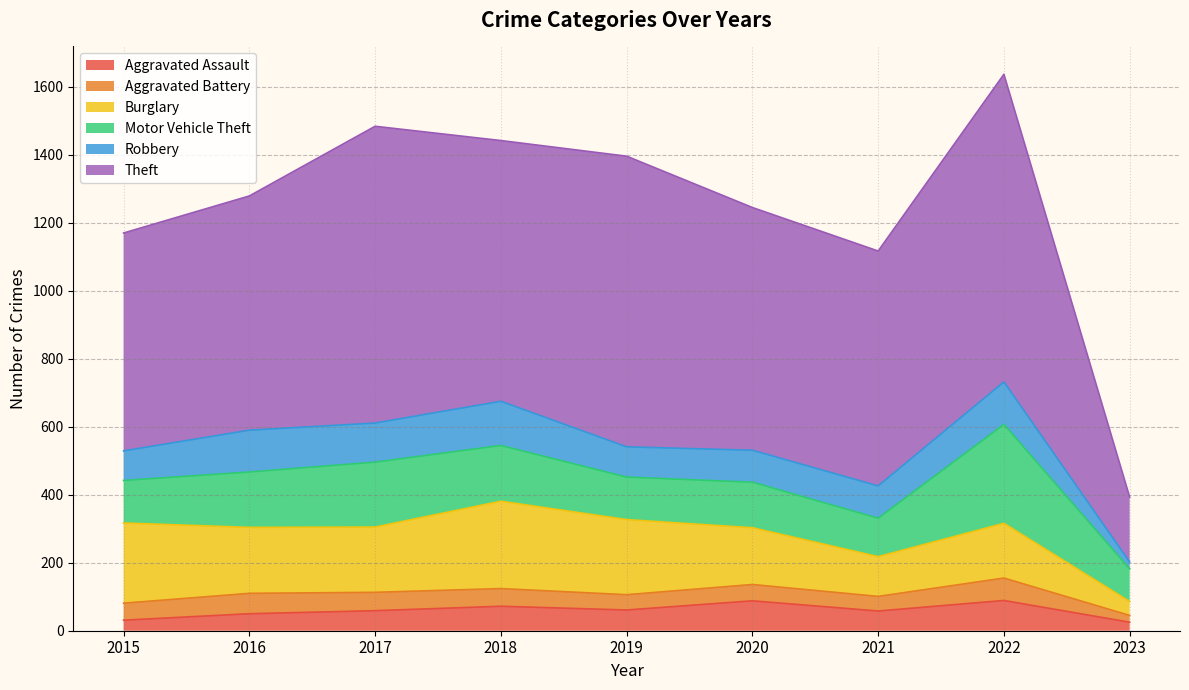

Reading left to right, what are all the values shown in this chart?

Aggravated Assault: 31	50	59	72	61	88	58	89	25
Aggravated Battery: 50	60	54	52	45	48	43	66	20
Burglary: 236	194	192	257	221	167	117	161	41
Motor Vehicle Theft: 125	163	191	164	125	134	113	291	96
Robbery: 87	123	115	130	89	94	95	125	20
Theft: 641	689	873	767	855	714	691	905	191